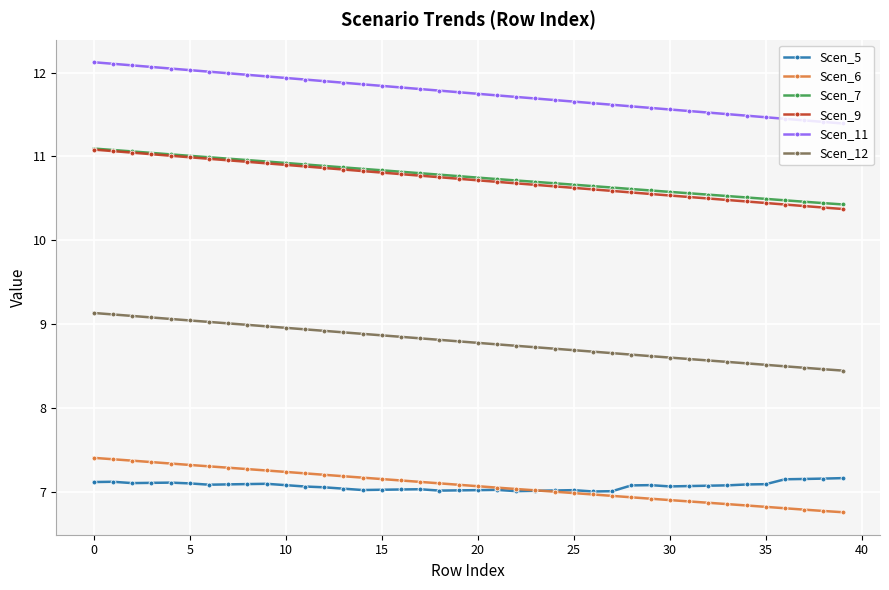

Which series has the largest range (max minus min)?

Scen_11